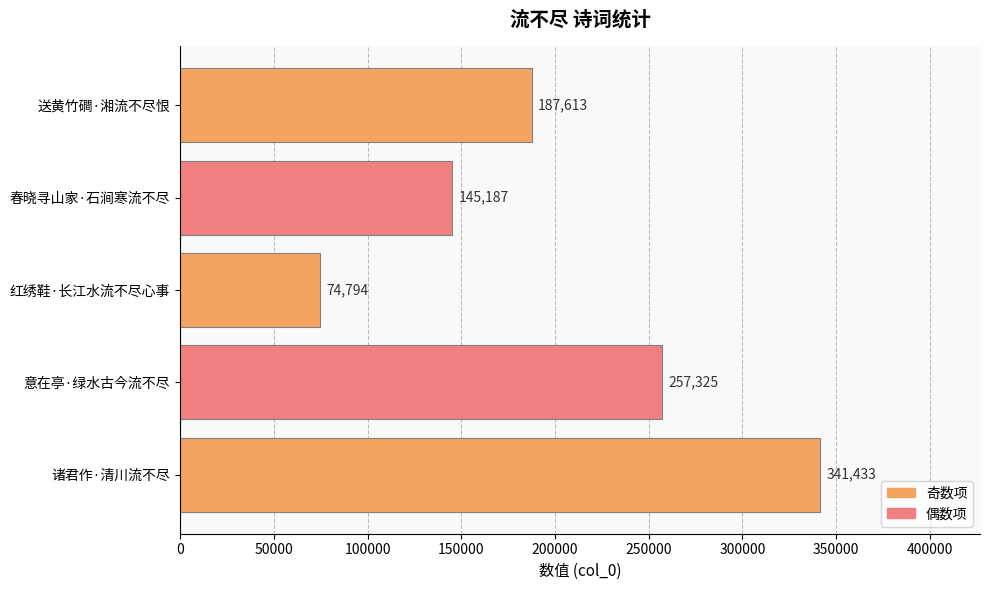

Count the number of categories in the chart.

5